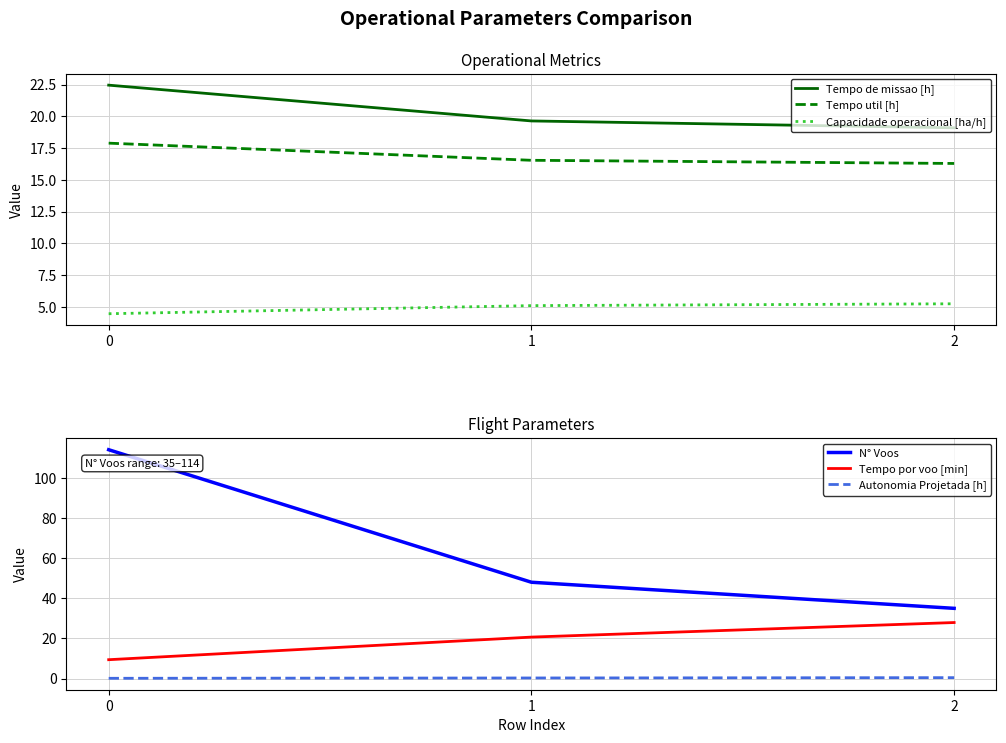

What is the difference between the highest and lowest values at 0?

113.8